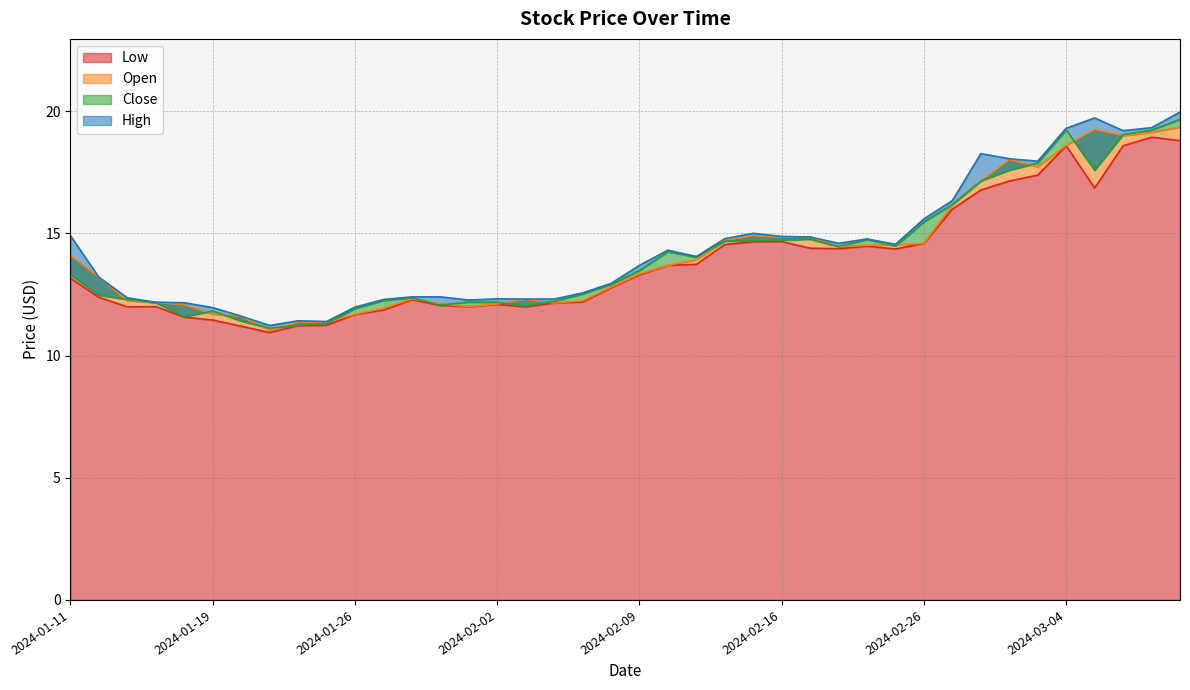

What is the label of the 4th point from the left?

2024-01-17